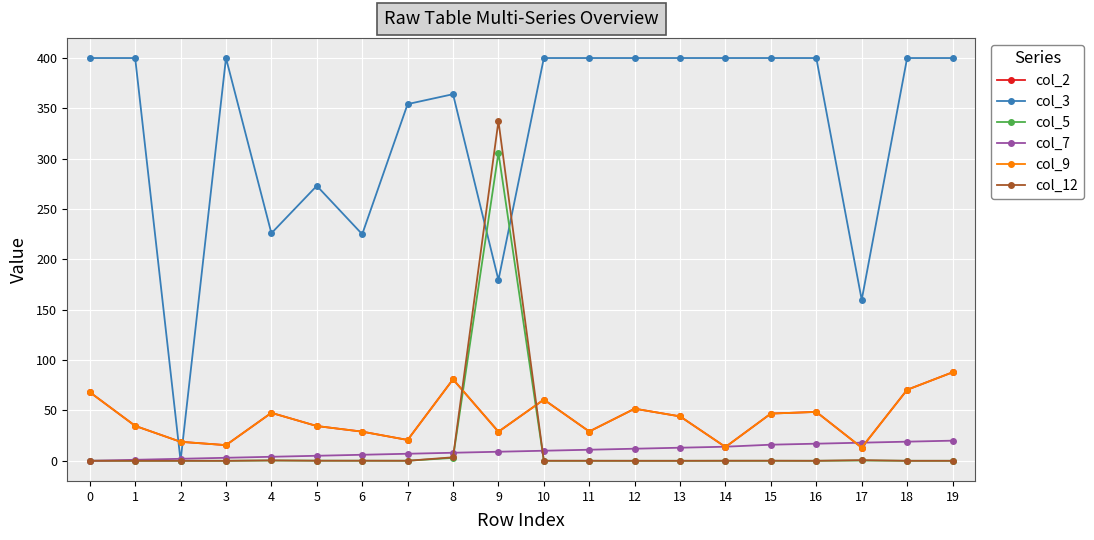

Reading left to right, transcribe all the data shown in this chart.

col_2: 68.2	34.7	18.9	15.6	47.6	34.5	28.9	20.7	81.0	28.9	60.8	29.1	51.7	44.1	13.7	46.9	48.6	13.1	70.5	87.9
col_3: 400.0	400.0	0.0	400.0	226.0	273.1	225.0	354.2	364.1	179.6	400.0	400.0	400.0	400.0	400.0	400.0	400.0	159.8	400.0	400.0
col_5: 0.0	0.0	0.0	0.0	0.3	0.1	0.1	0.1	2.9	306.0	0.0	0.0	0.0	0.0	0.0	0.0	0.0	0.3	0.0	0.0
col_7: 0.0	1.0	2.0	3.0	4.0	5.0	6.0	7.0	8.0	9.0	10.0	11.0	12.0	13.0	14.0	16.0	17.0	18.0	19.0	20.0
col_9: 68.2	34.7	18.9	15.6	47.6	34.5	28.9	20.7	81.0	28.9	60.8	29.1	51.7	44.1	13.7	46.9	48.6	13.1	70.5	87.9
col_12: 0.0	0.0	0.0	0.0	0.4	0.1	0.1	0.0	3.5	337.4	0.0	0.0	0.0	0.0	0.1	0.1	0.0	0.6	0.0	0.0